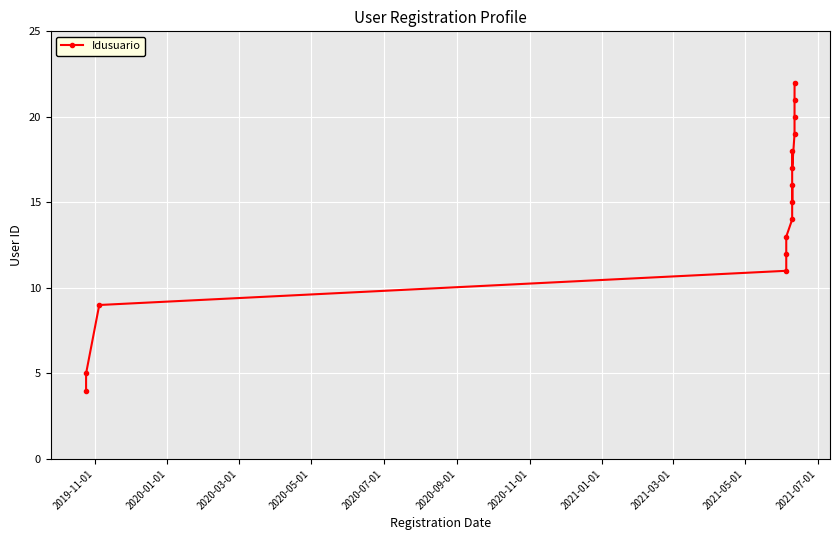

What is the difference between the second highest and second lowest values?

16